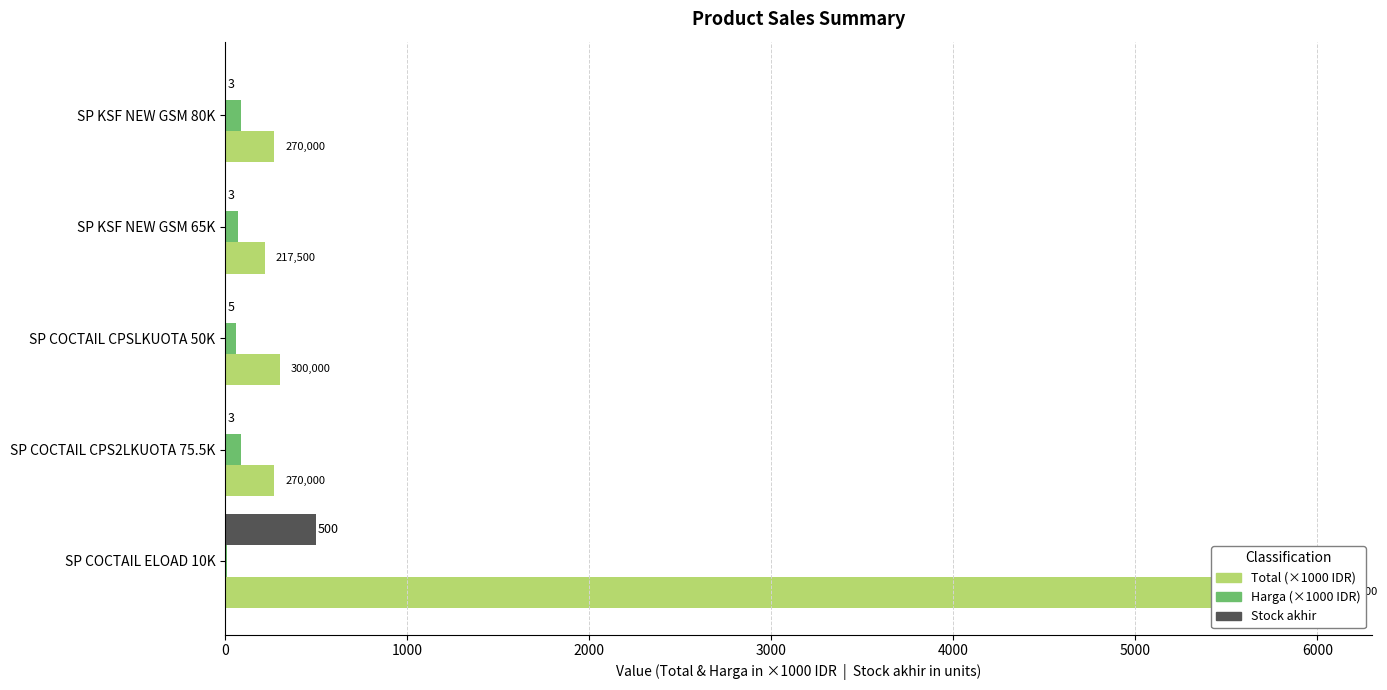

What is the smallest value displayed?

3.0